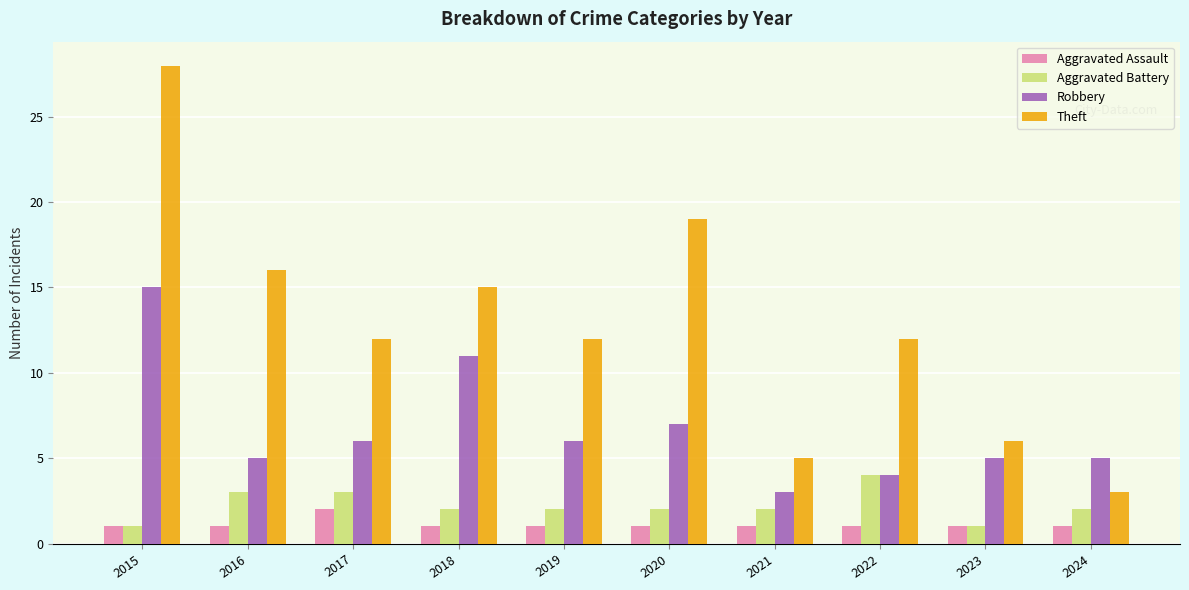

At 2016, list the series in order from smallest to largest.

Aggravated Assault, Aggravated Battery, Robbery, Theft